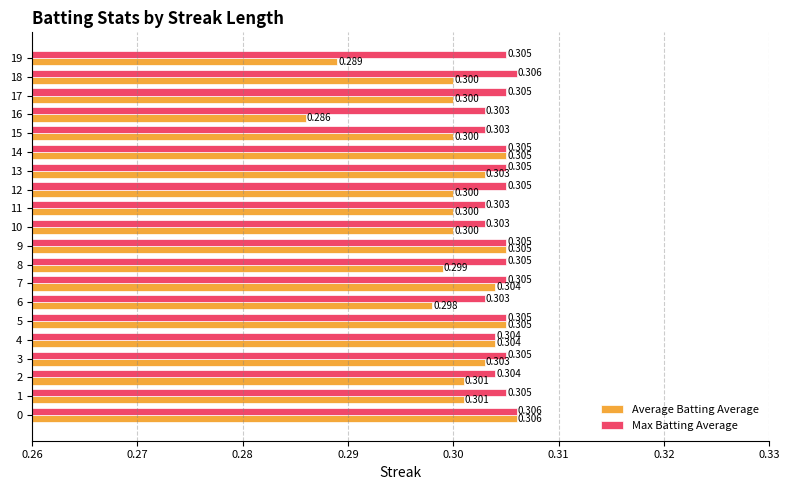

At 10, list the series in order from largest to smallest.

Max Batting Average, Average Batting Average